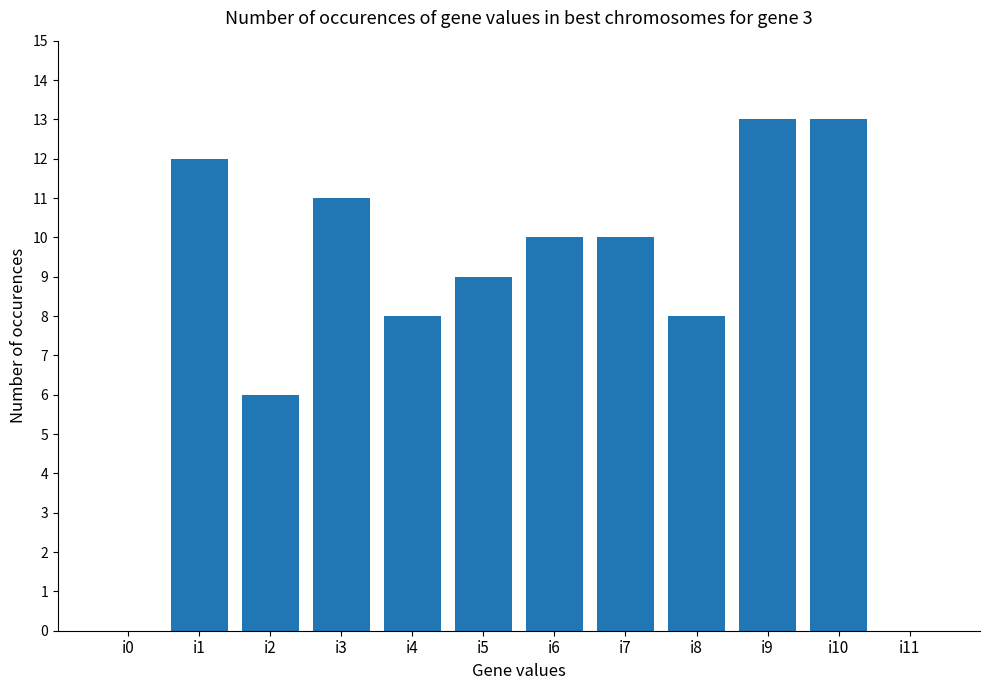

True or false: the data shows 13 at i9.

True